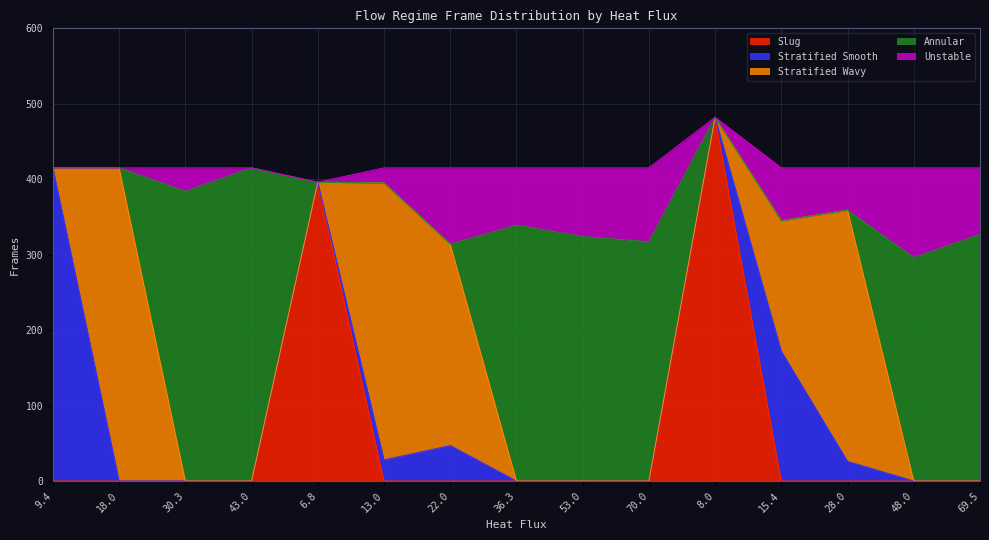

What is the sum of all Slug values?

878